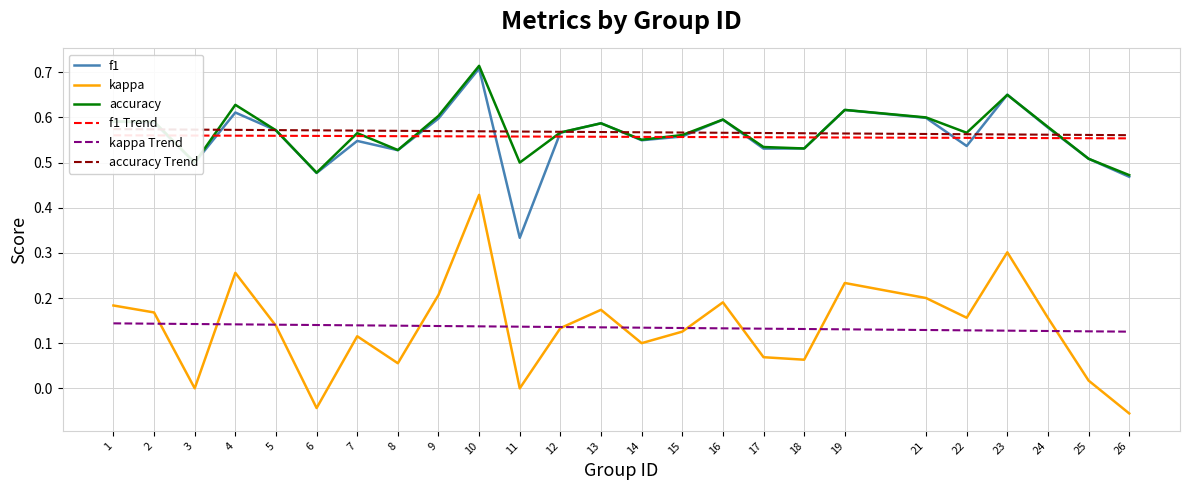

At which category is the sum across all series the highest?

10